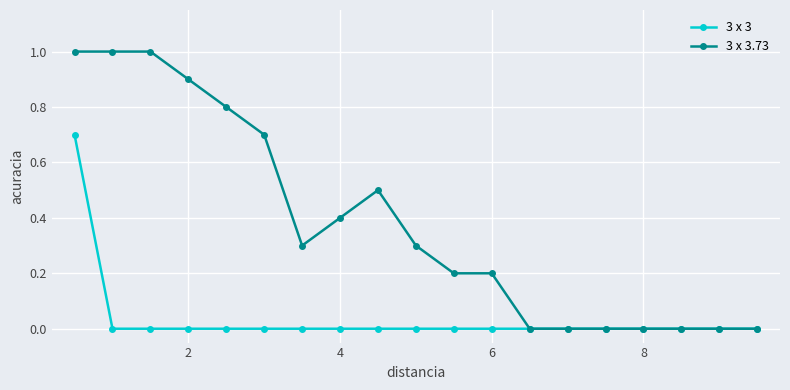

List the series in order of their peak value, highest first.

3 x 3.73, 3 x 3